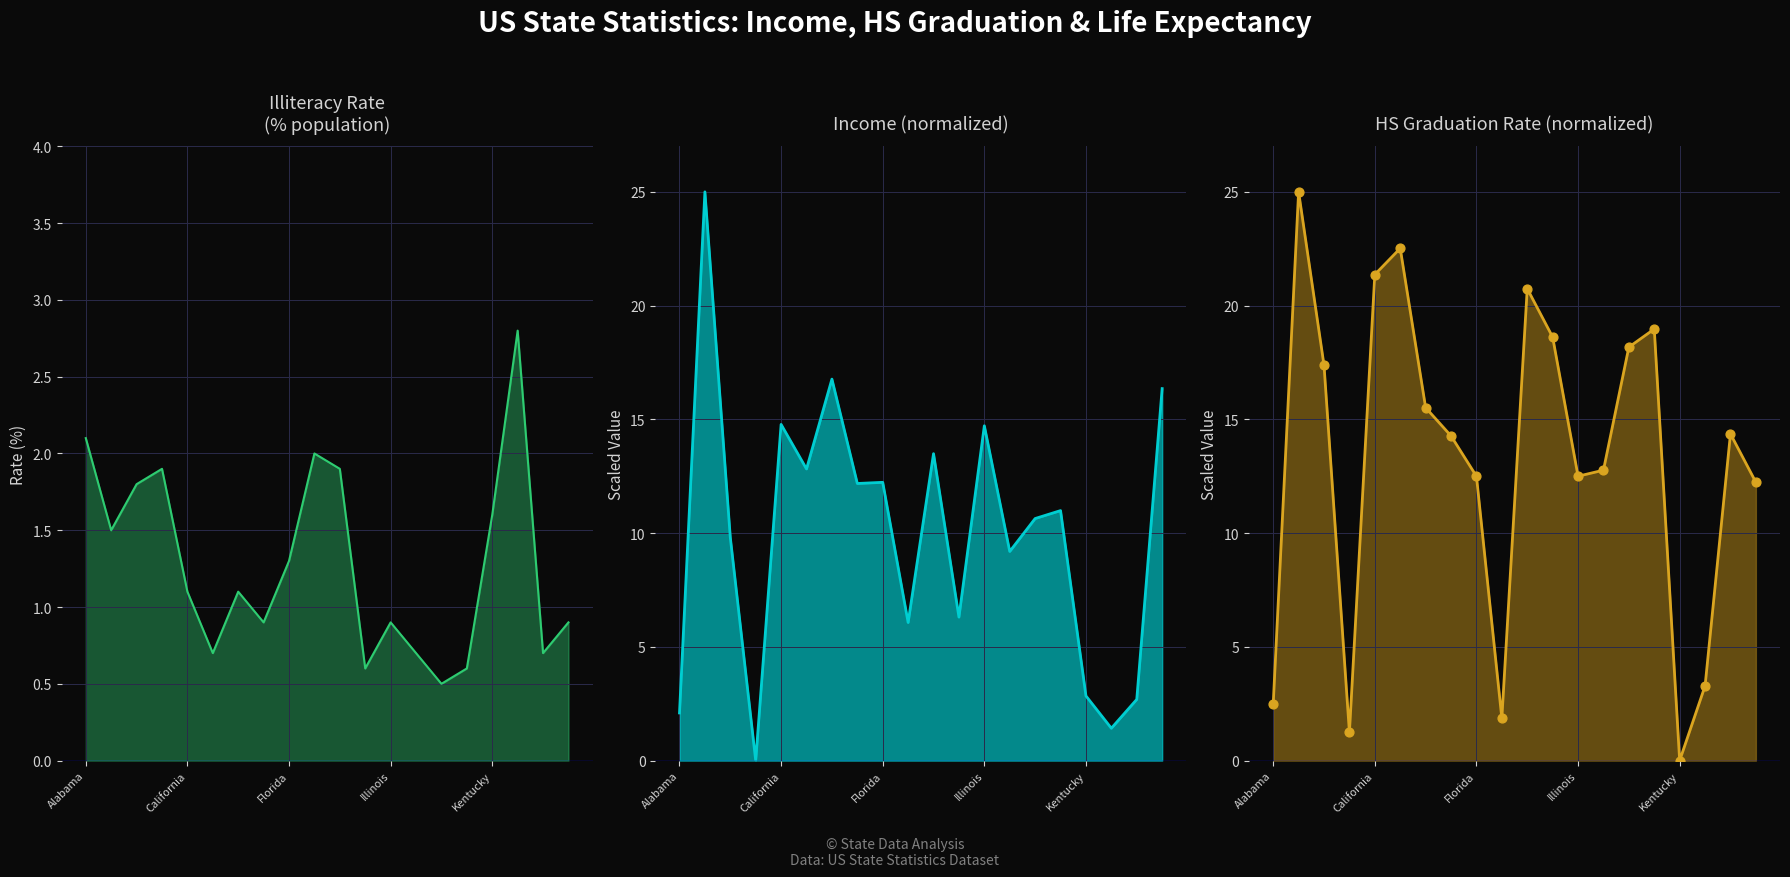

Which series has the largest Y range (max minus min)?

Income